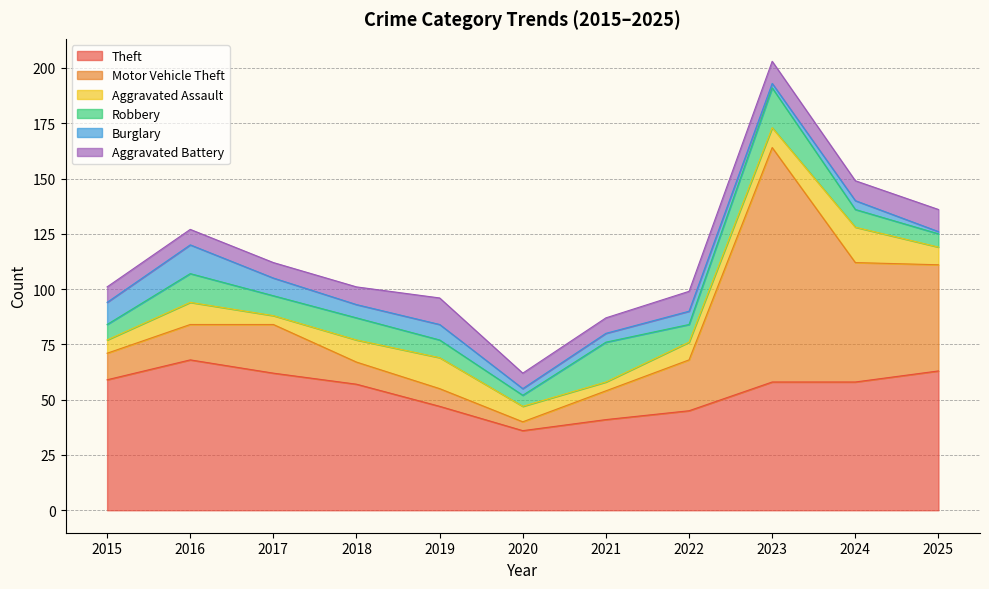

How many lines are shown in the chart?

6